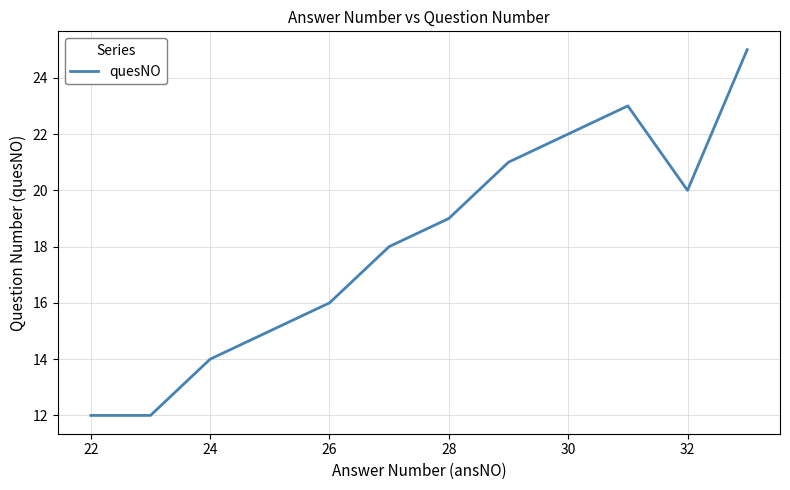

What is the minimum value shown in the chart?

12